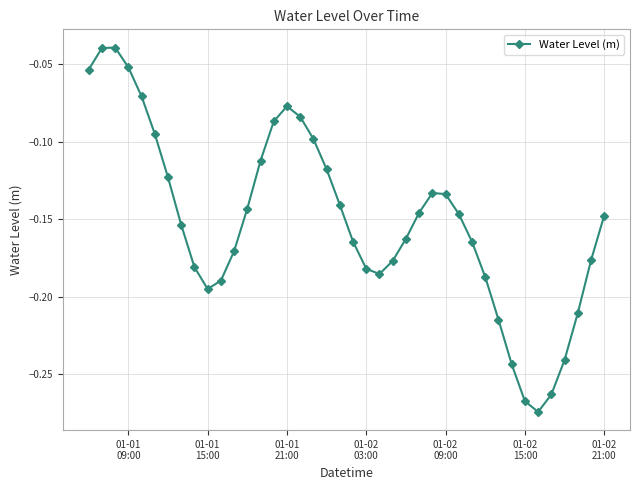

What is the sum of all values?

-6.0